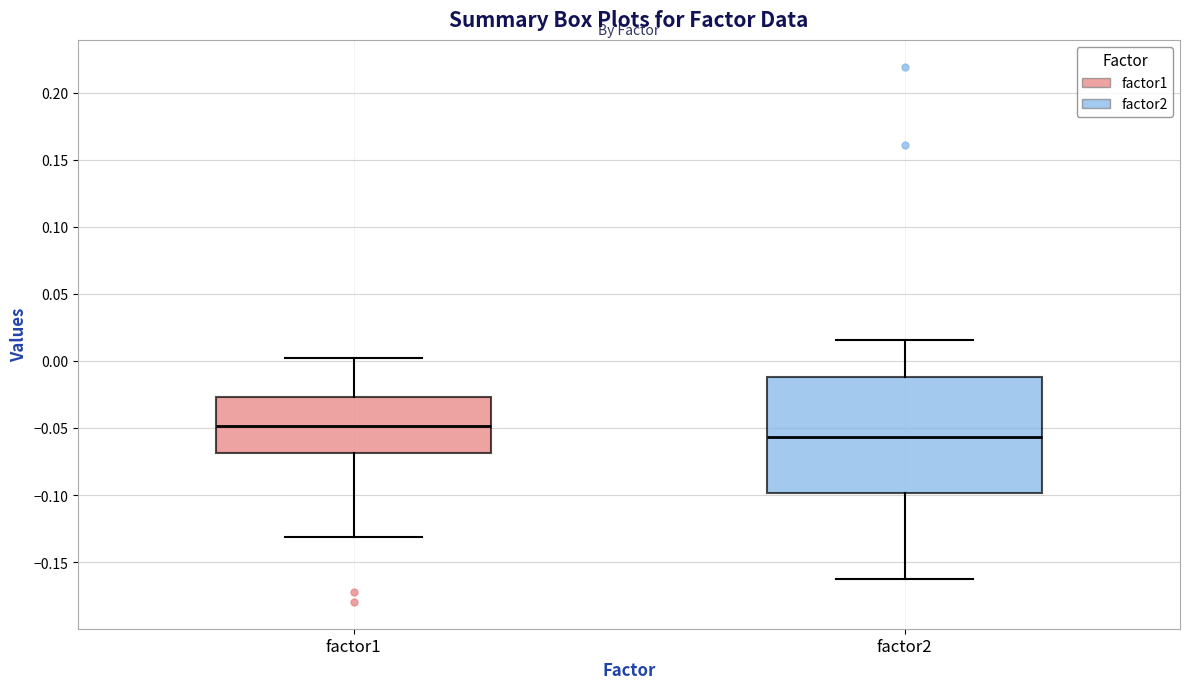

Where does the median line of the box for factor1 sit on the y-axis? The values are not printed on the chart, so give them approximately, as read against the axis.

-0.050